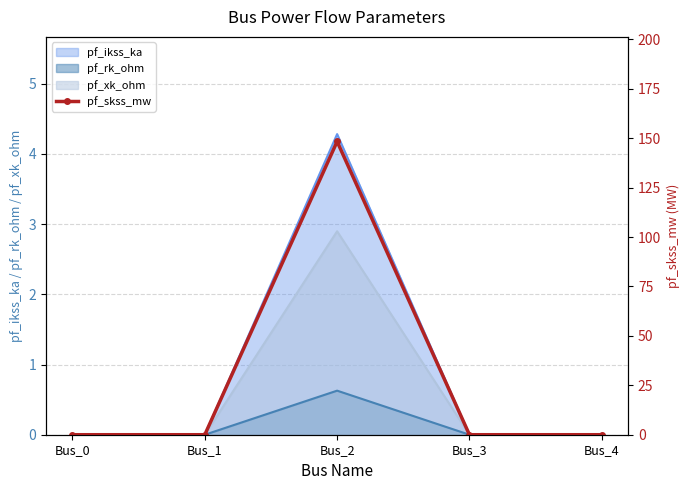

What is the highest value of the pf_rk_ohm series?

0.6